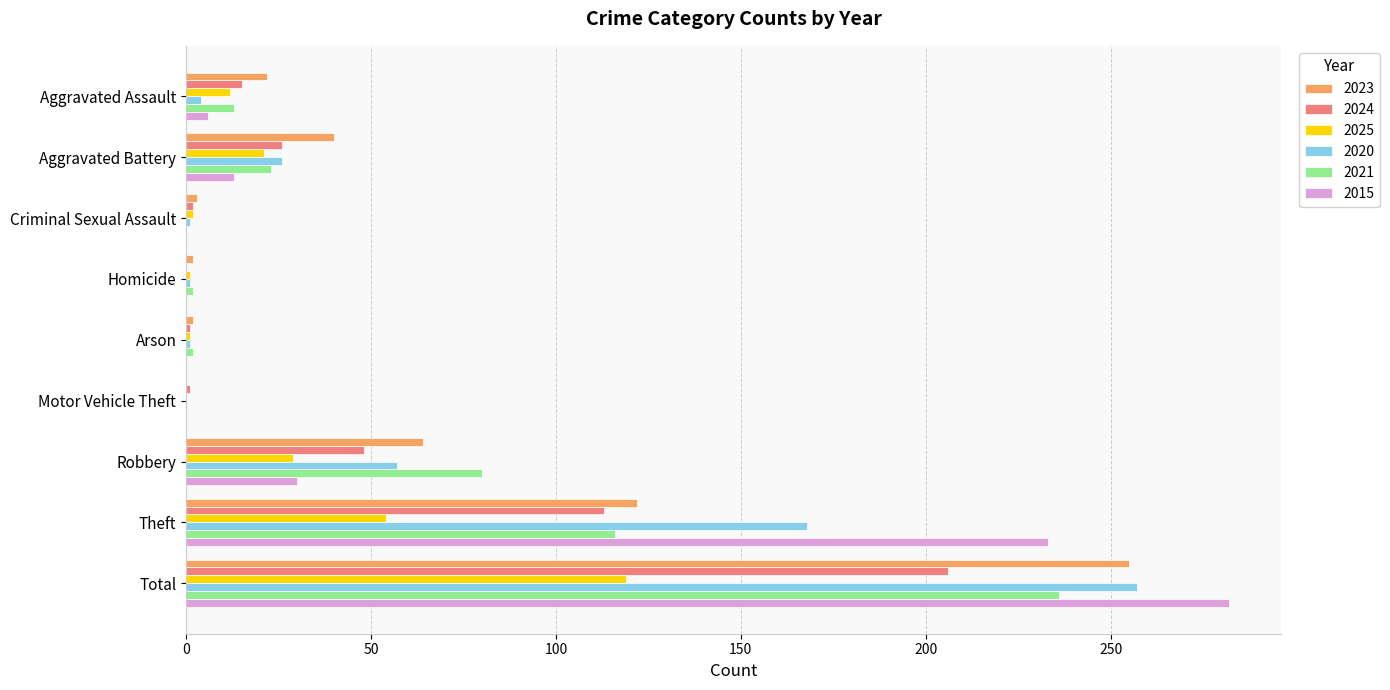

What is the sum of all 2024 values?

412